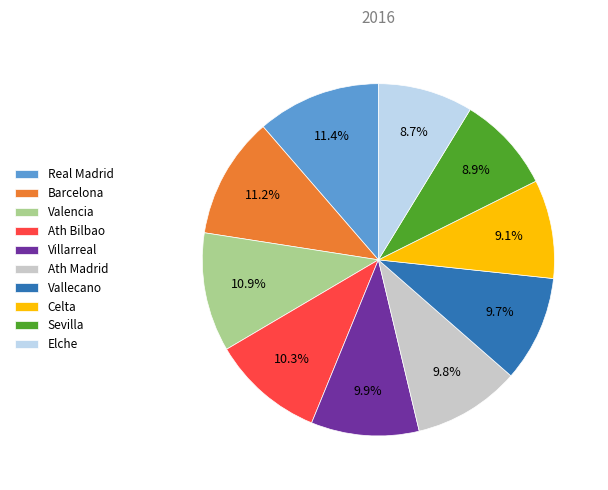

Does Valencia represent more than half of the total?

No